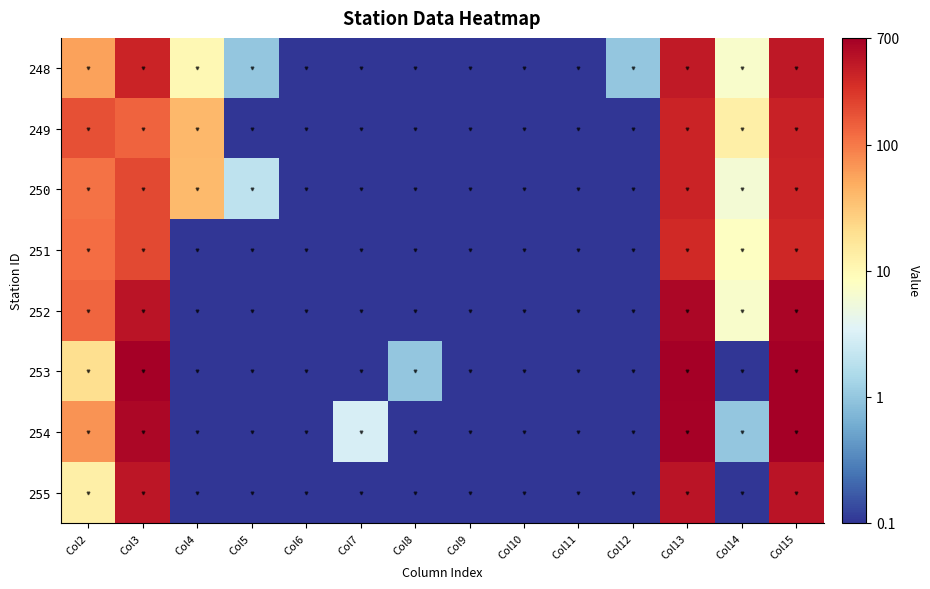

How many series are shown in this chart?

8